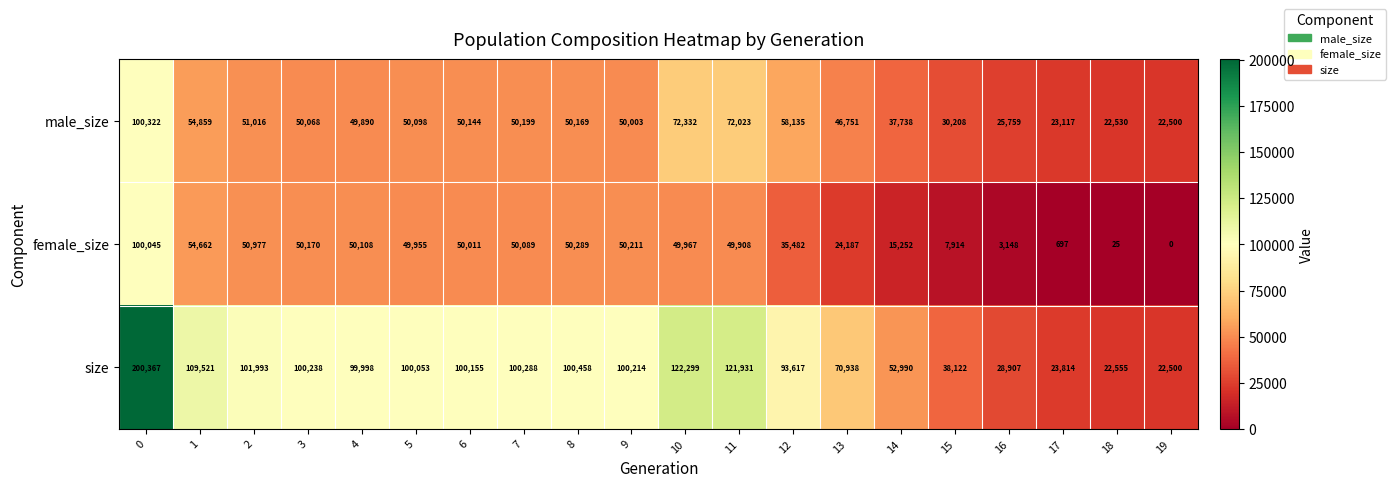

Where is female_size nearest to the value 50022?

6